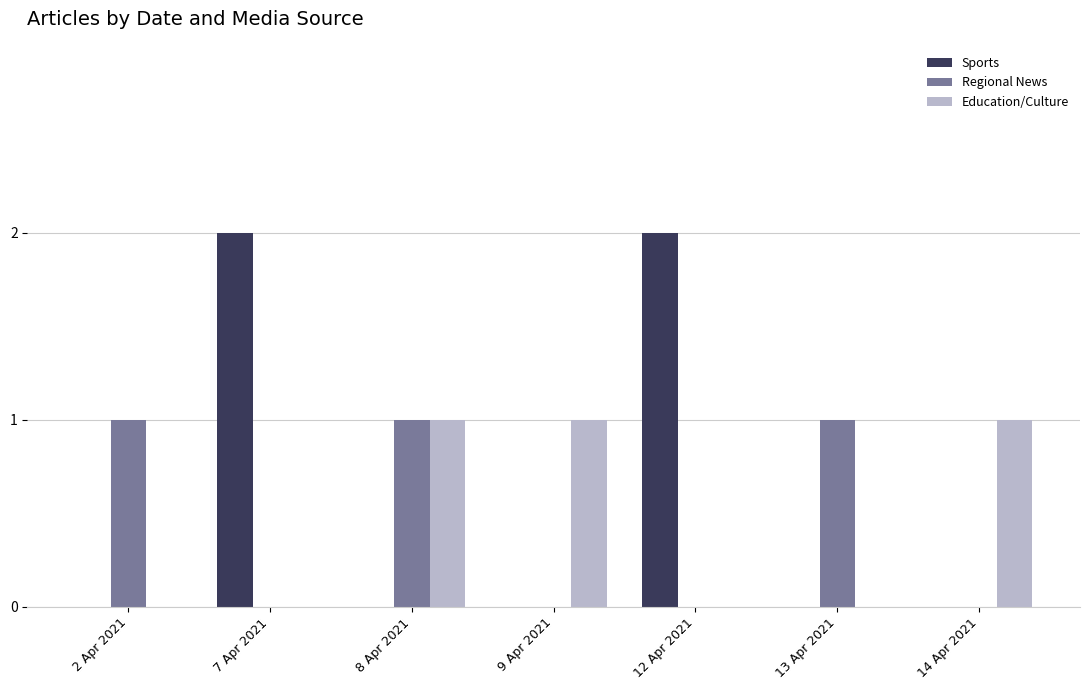

What is the greatest value displayed?

2